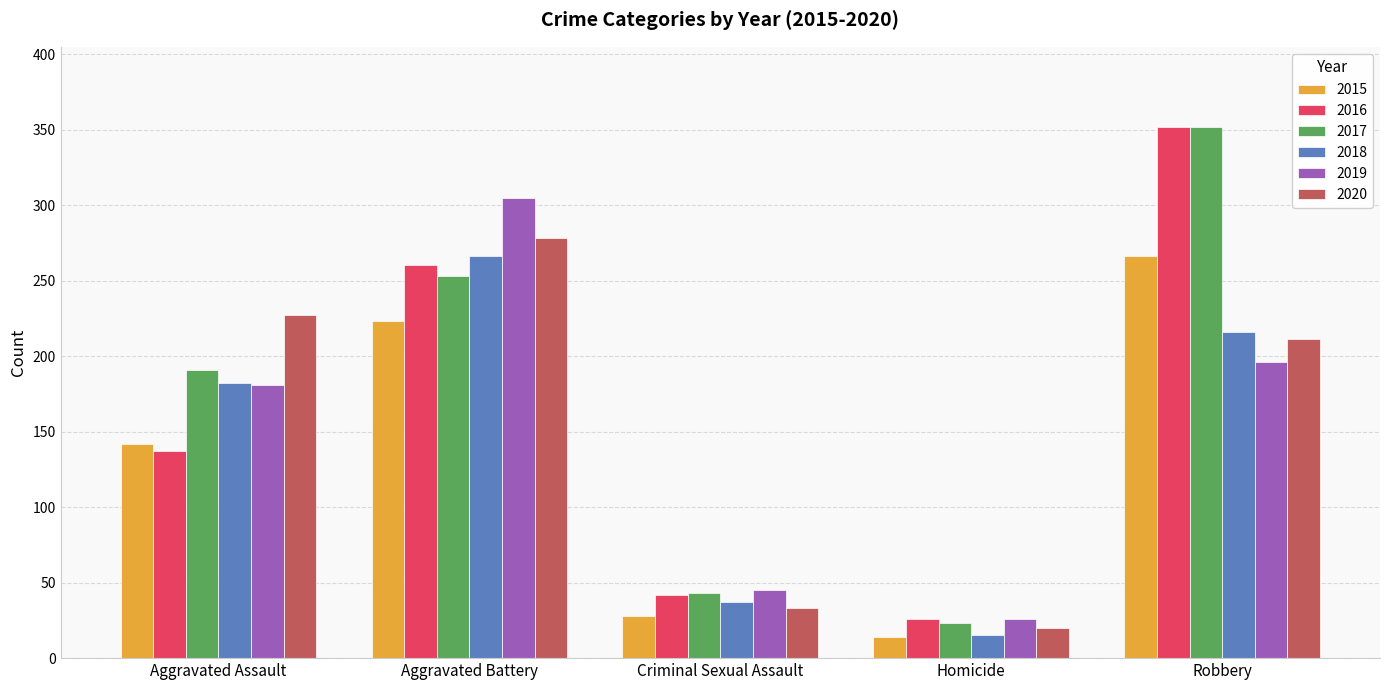

What is the value of the 2015 bar at the 4th from the left?

14